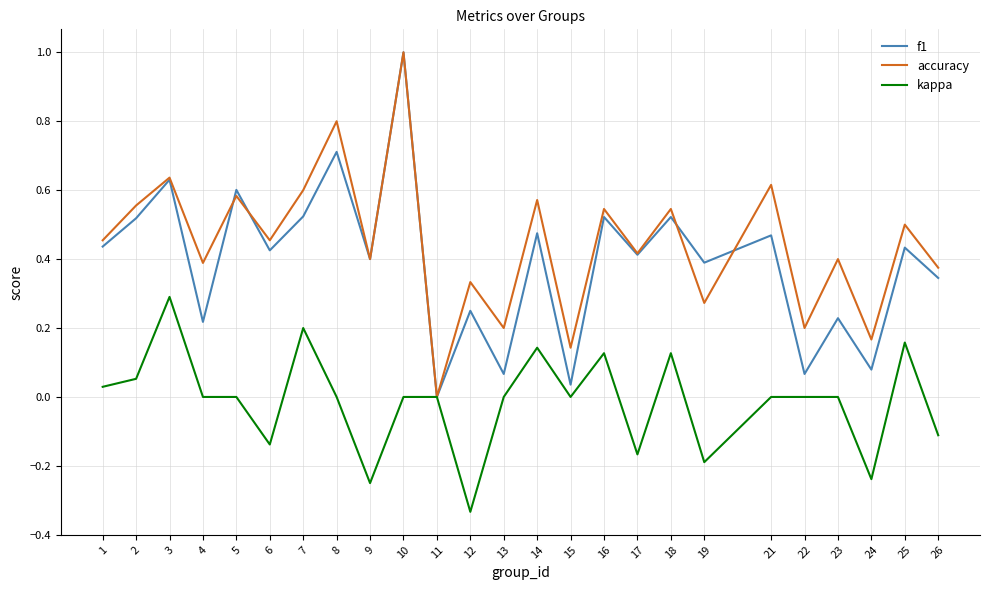

At which category does the chart reach its minimum across all series?

12